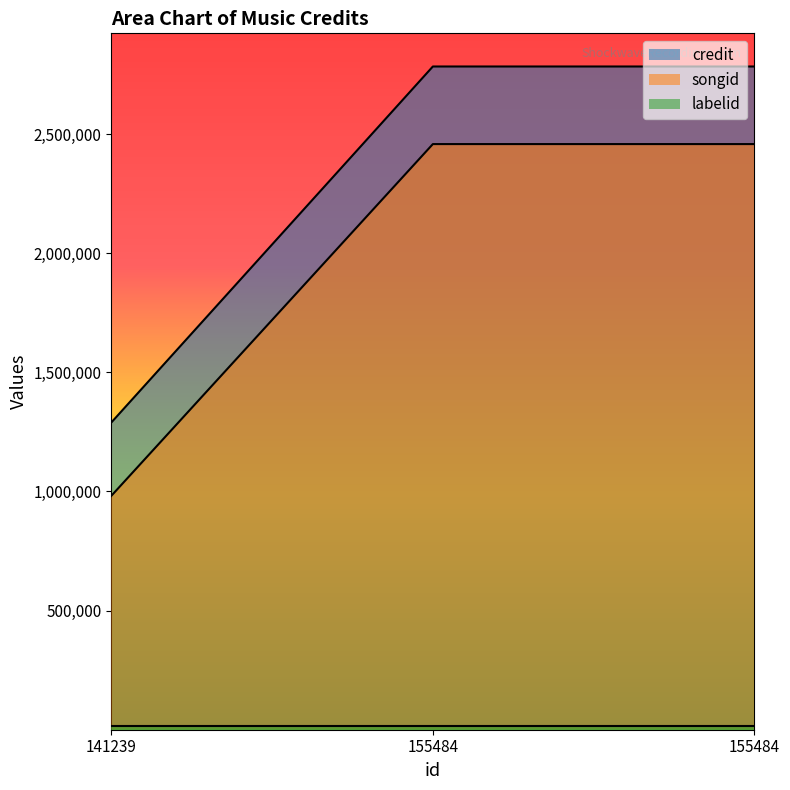

Count the number of data series in this chart.

3